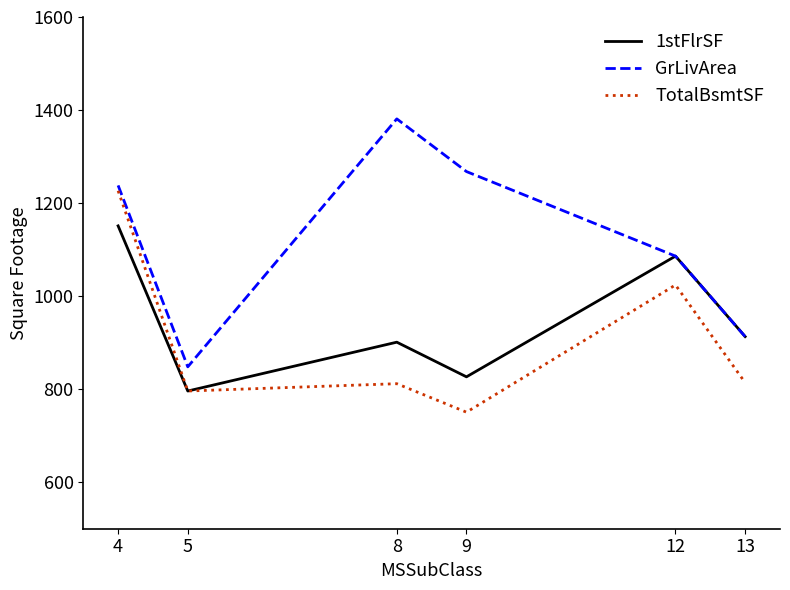

True or false: GrLivArea and TotalBsmtSF intersect in this chart.

False